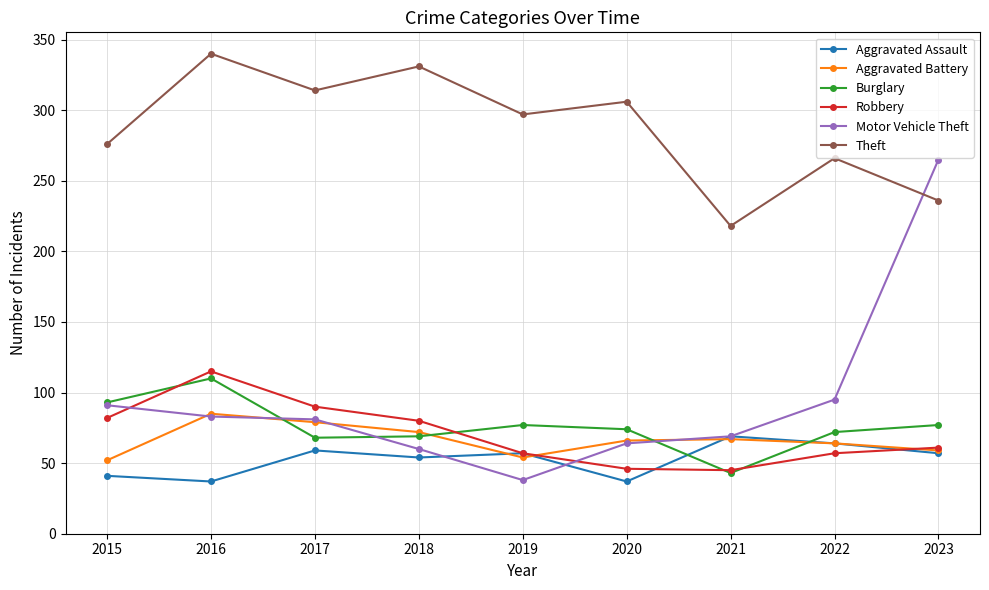

What is the value of the Theft point at the 4th from the left?

331